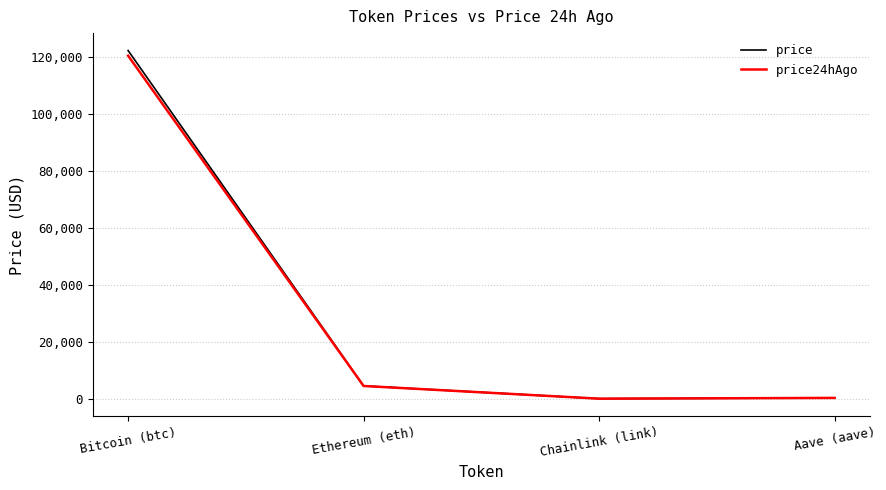

What is the spread (max minus min) of values at Ethereum (eth)?

33.7